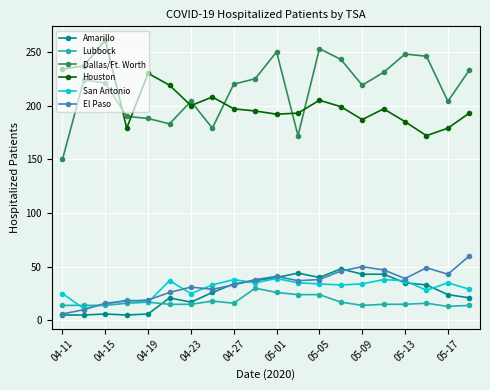

At how many categories does at least one series exceed 147?

20